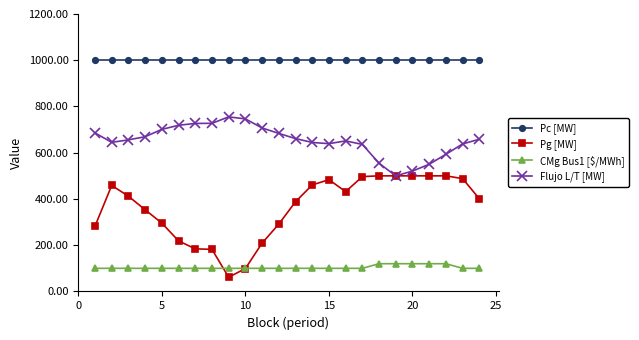

Which series has the widest spread of values?

Pg [MW]